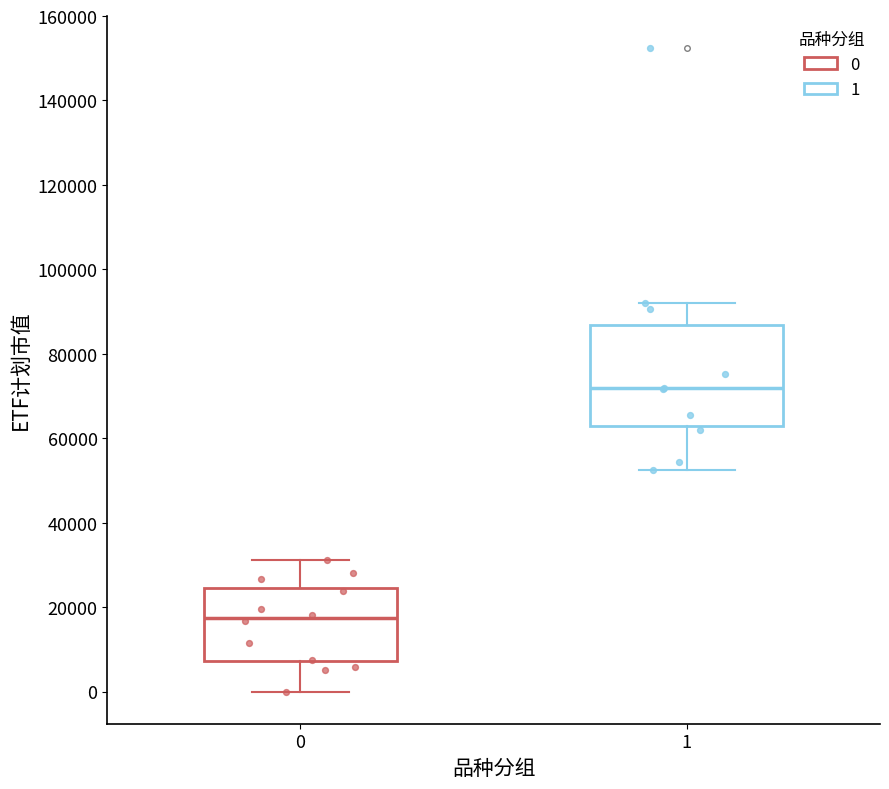

Where is the upper edge of the box at x = 0 on the y-axis? The values are not printed on the chart, so give them approximately, as read against the axis.

24000